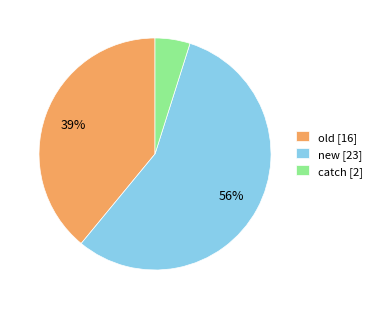

Combined, do old [16] and catch [2] account for over 50%?

No